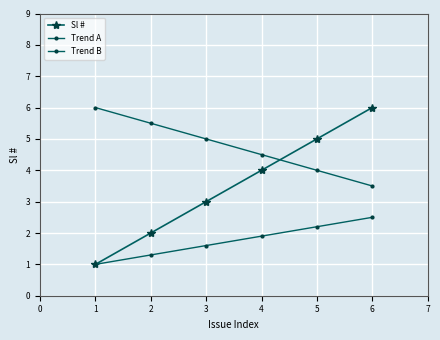

True or false: Trend B and Trend A cross at least once.

False